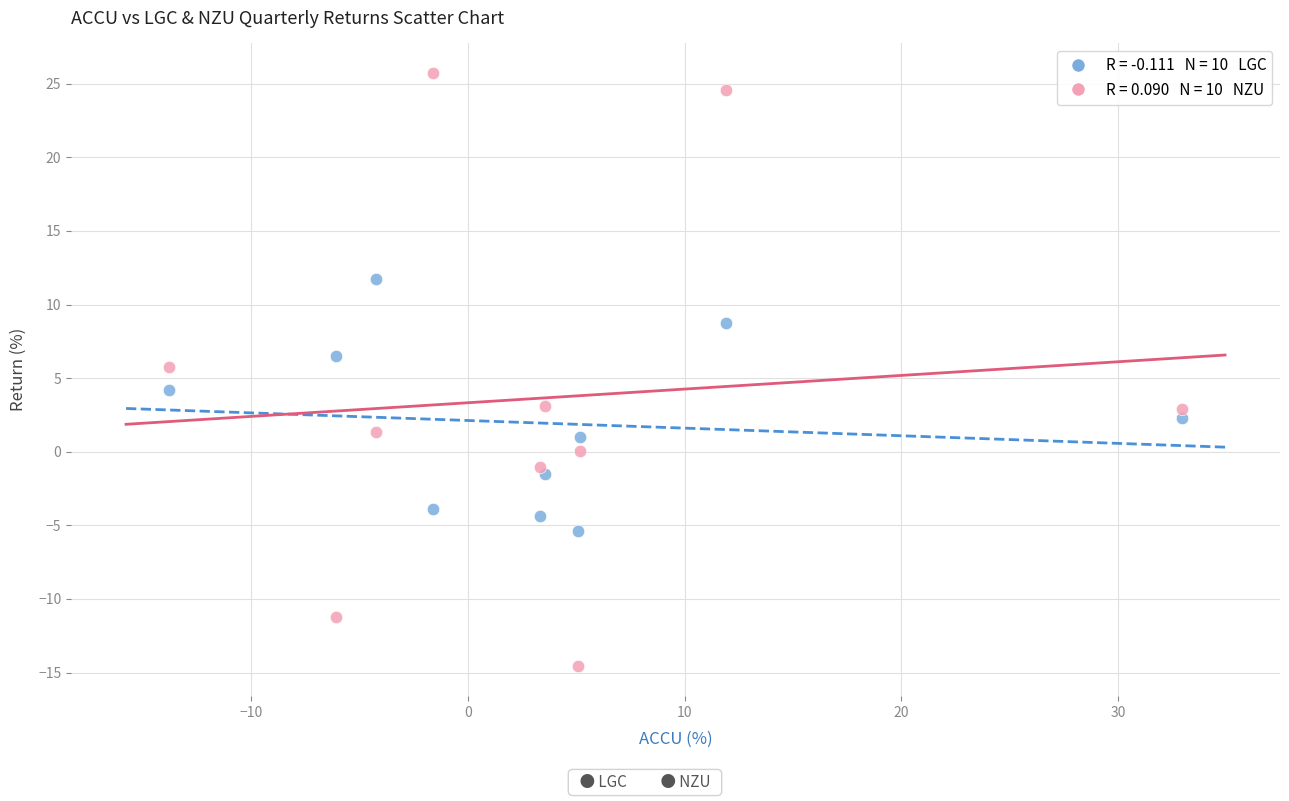

Across all data points, what is the range of Y values (max minus min)?

40.3